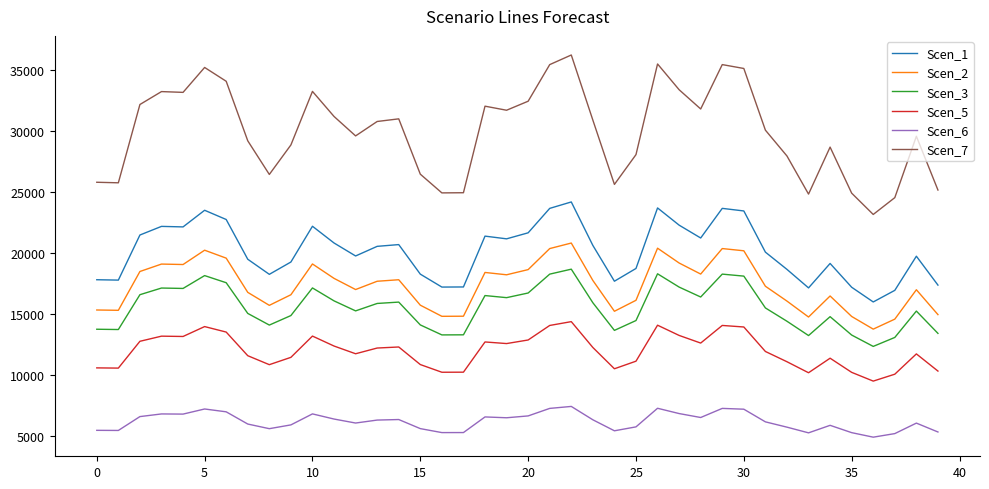

What is the difference between the second highest and second lowest values in the Scen_5 series?

4012.3